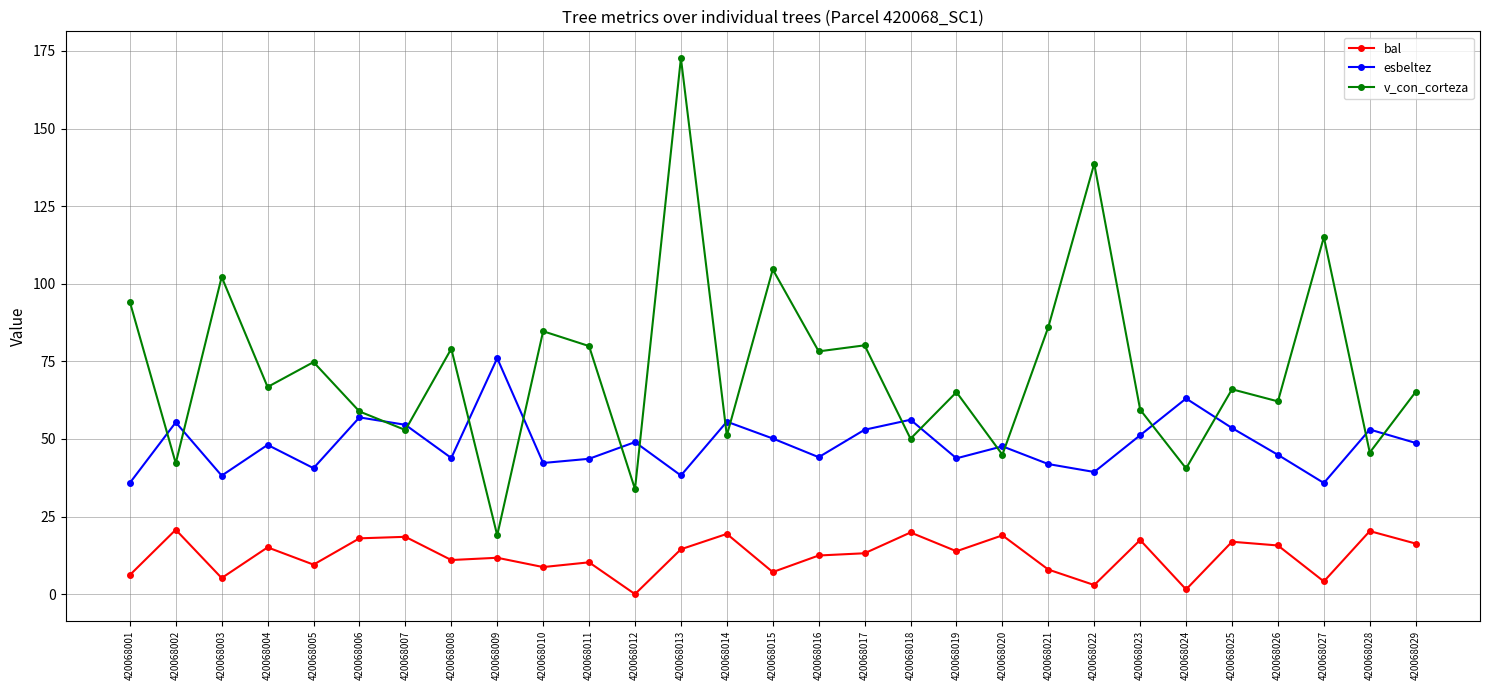

How many data points in v_con_corteza are less than 66?

14